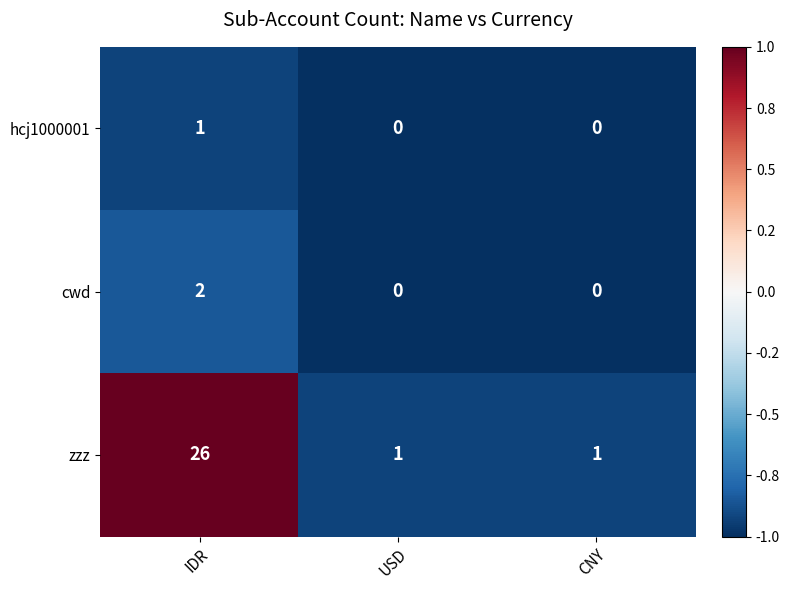

Reading left to right, extract all data points from this chart.

hcj1000001: IDR=1	USD=0	CNY=0
cwd: IDR=2	USD=0	CNY=0
zzz: IDR=26	USD=1	CNY=1